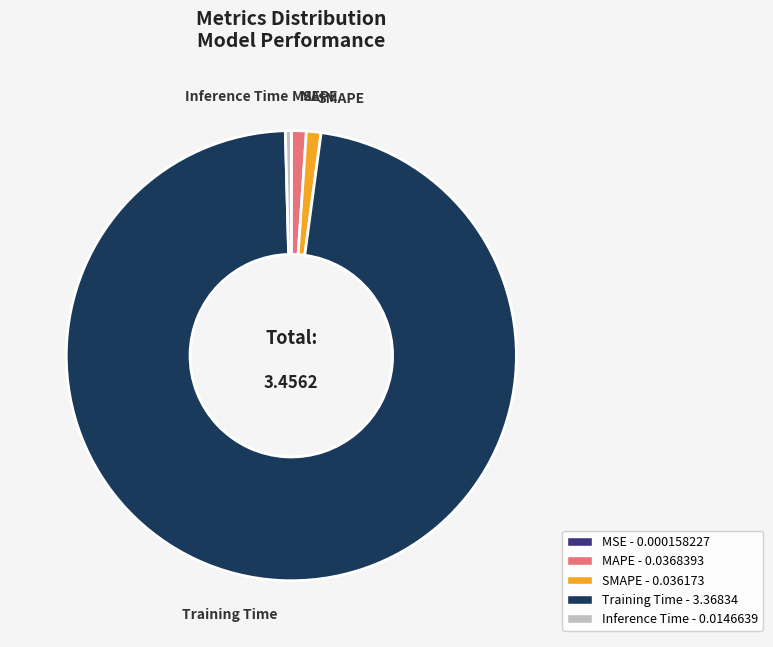

Is it true that MAPE is 1% of the pie?

True